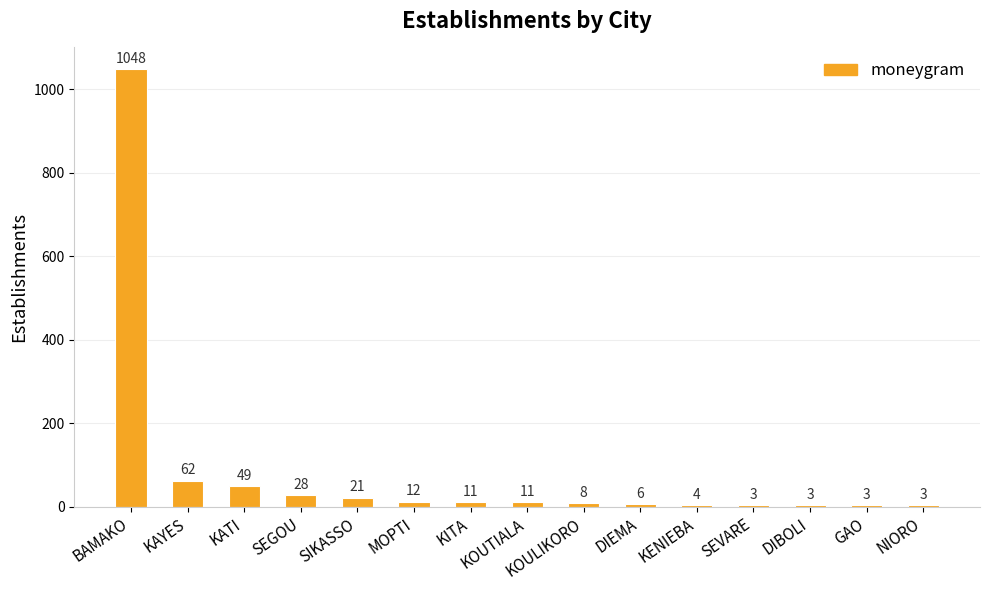

True or false: the data shows 21 at SIKASSO.

True